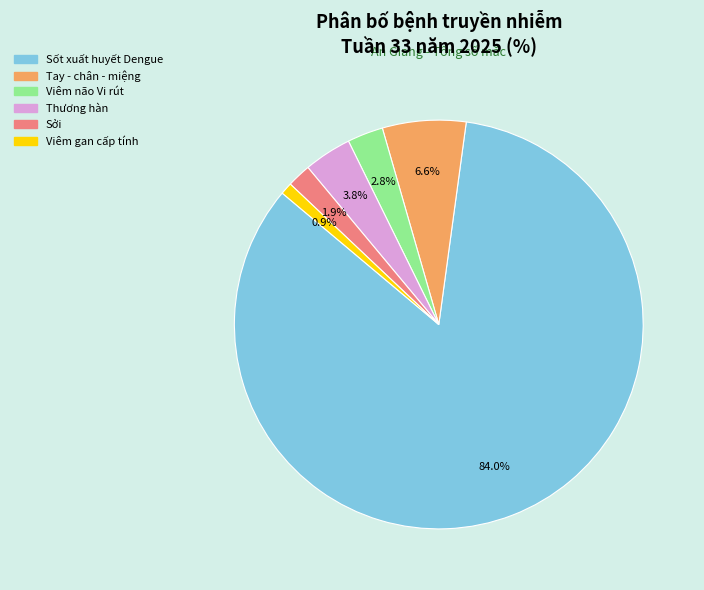

Does any single category account for the majority?

Yes